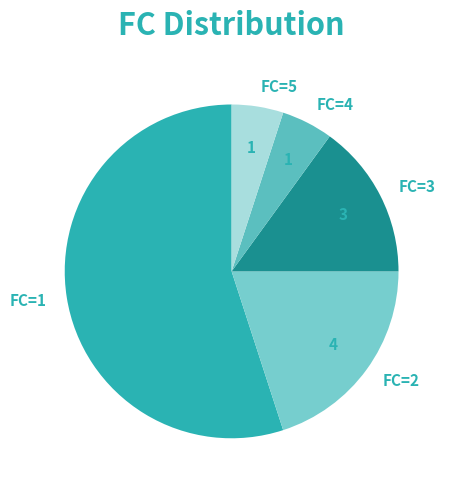

Count the number of slices in the pie.

5